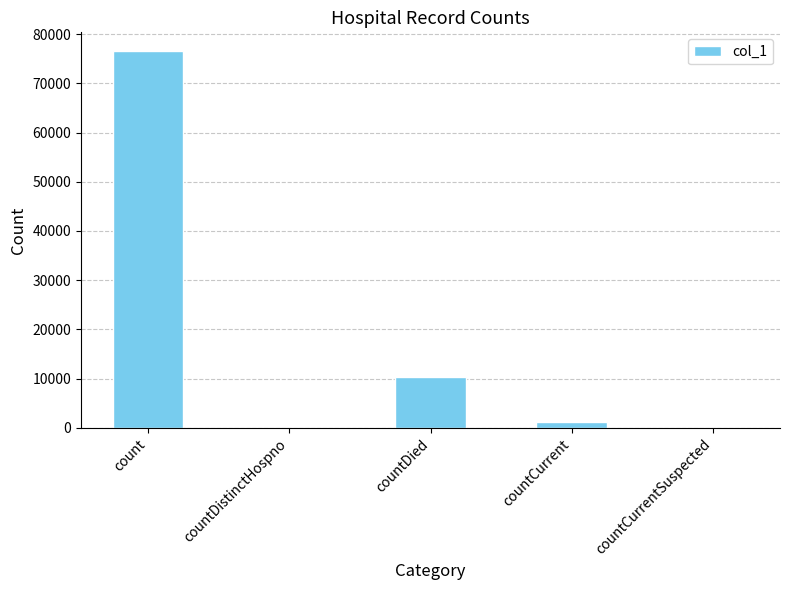

Are the bars horizontal?

No